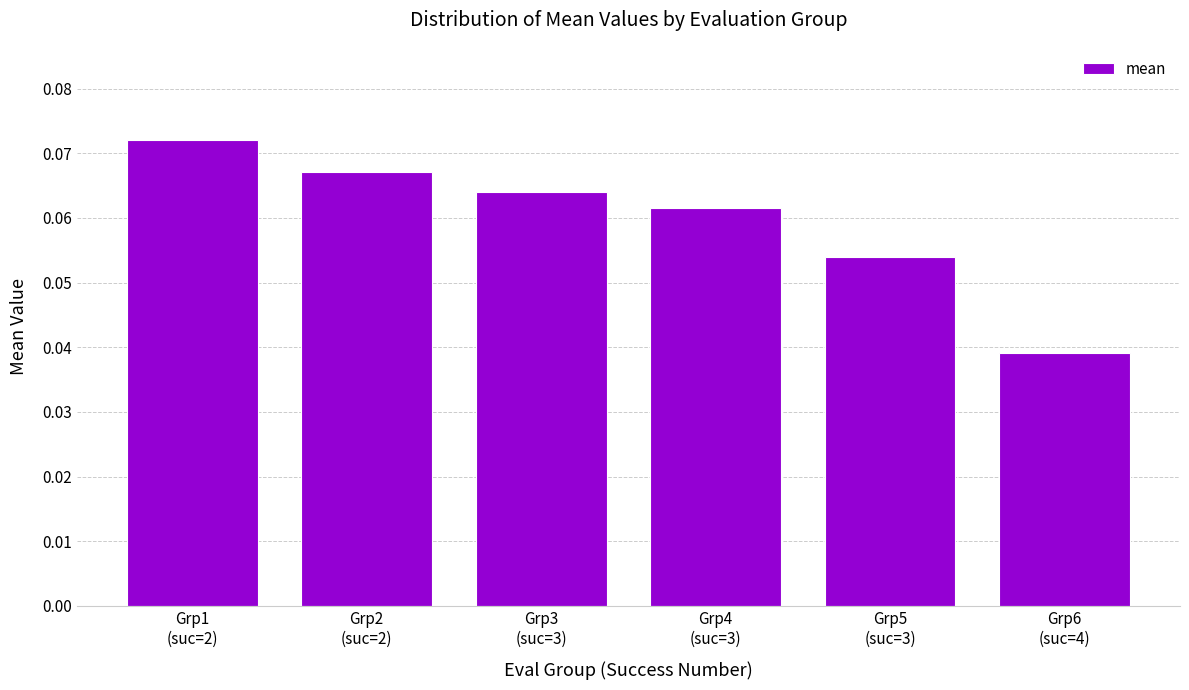

Between Grp5
(suc=3) and Grp6
(suc=4), which is larger?

Grp5
(suc=3)